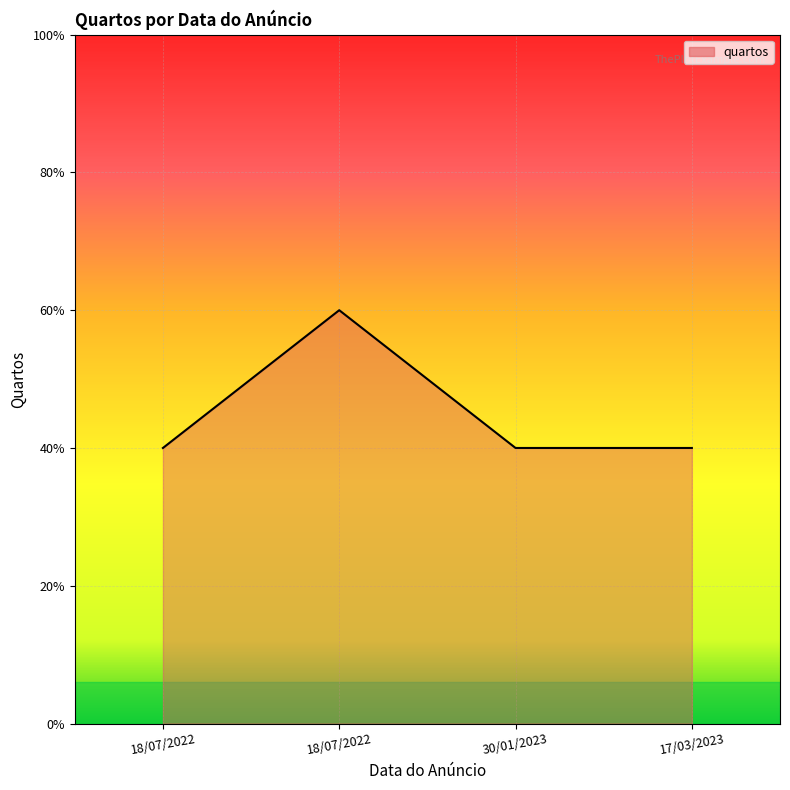

At which category does the chart reach its peak across all series?

18/07/2022